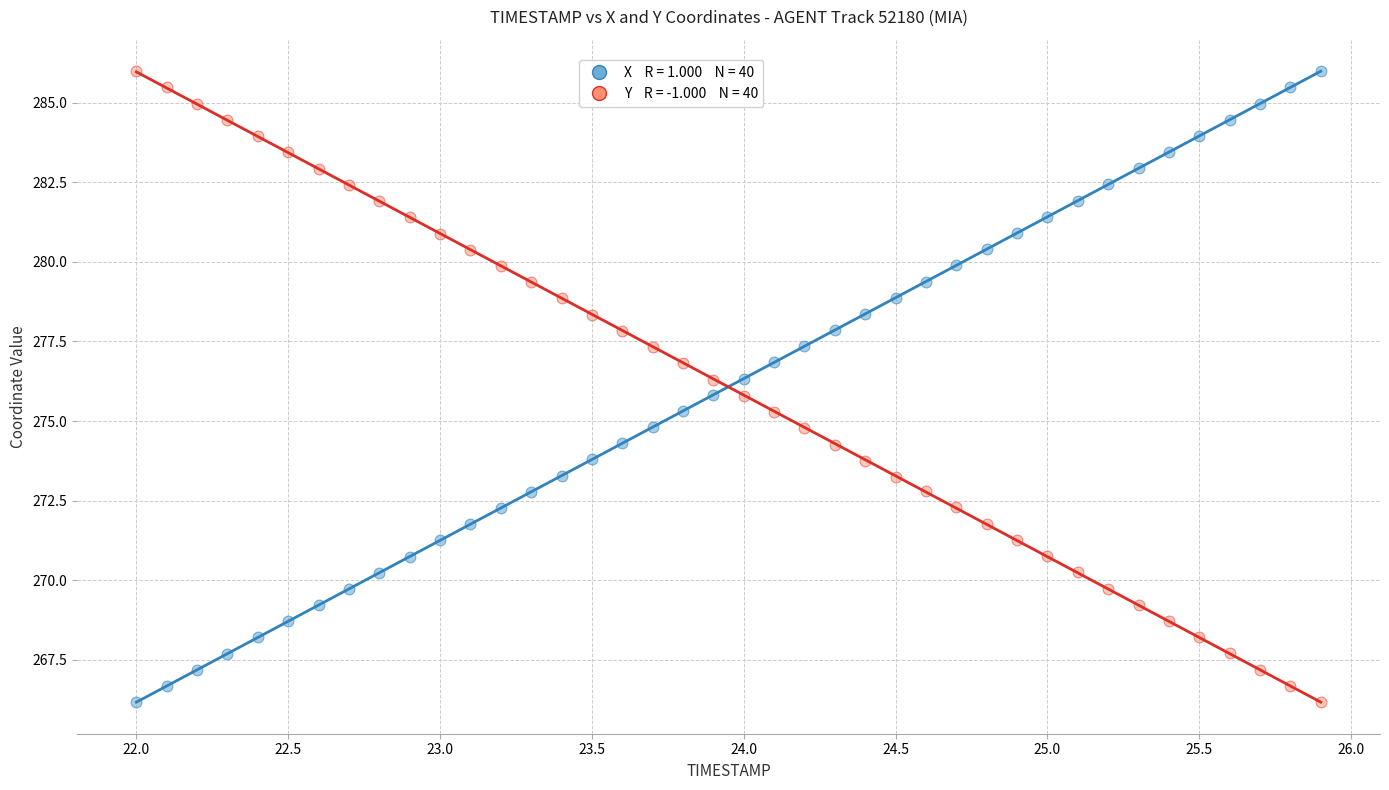

Across all data points, what is the range of Y values (max minus min)?

19.8